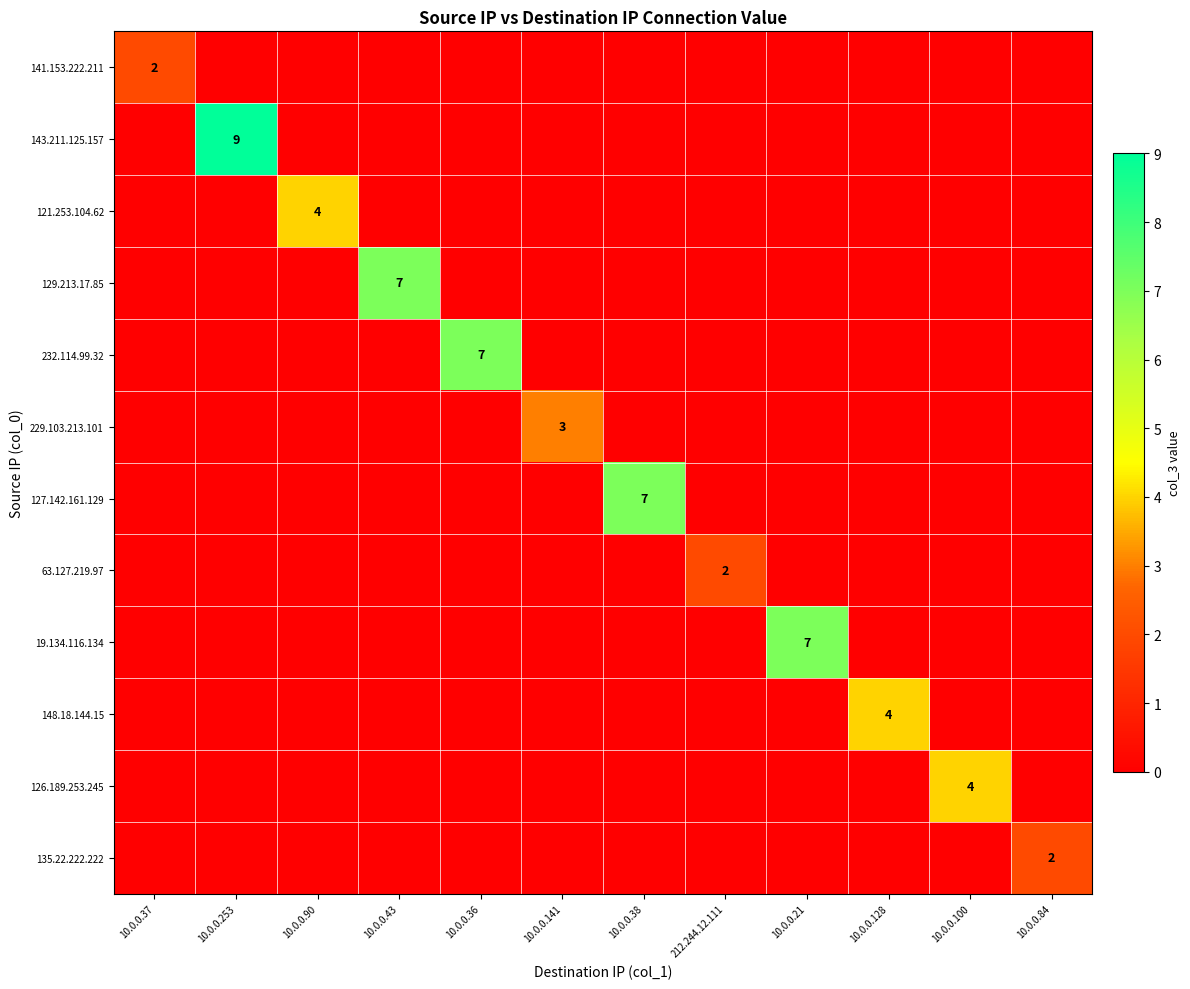

What is the spread (max minus min) of values at 10.0.0.37?

2